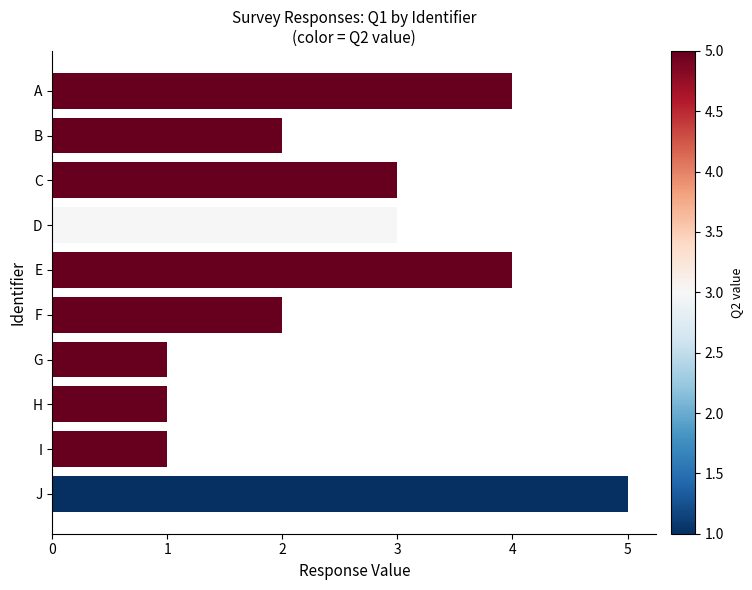

Between J and G, which is larger?

J